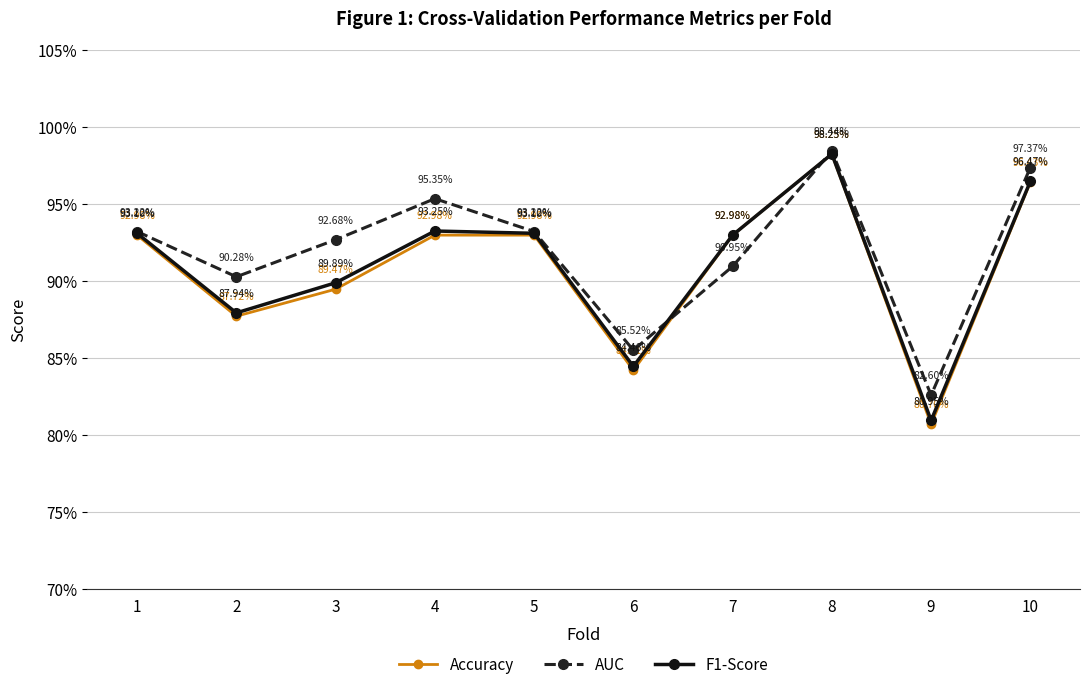

What is the smallest value displayed?

0.8